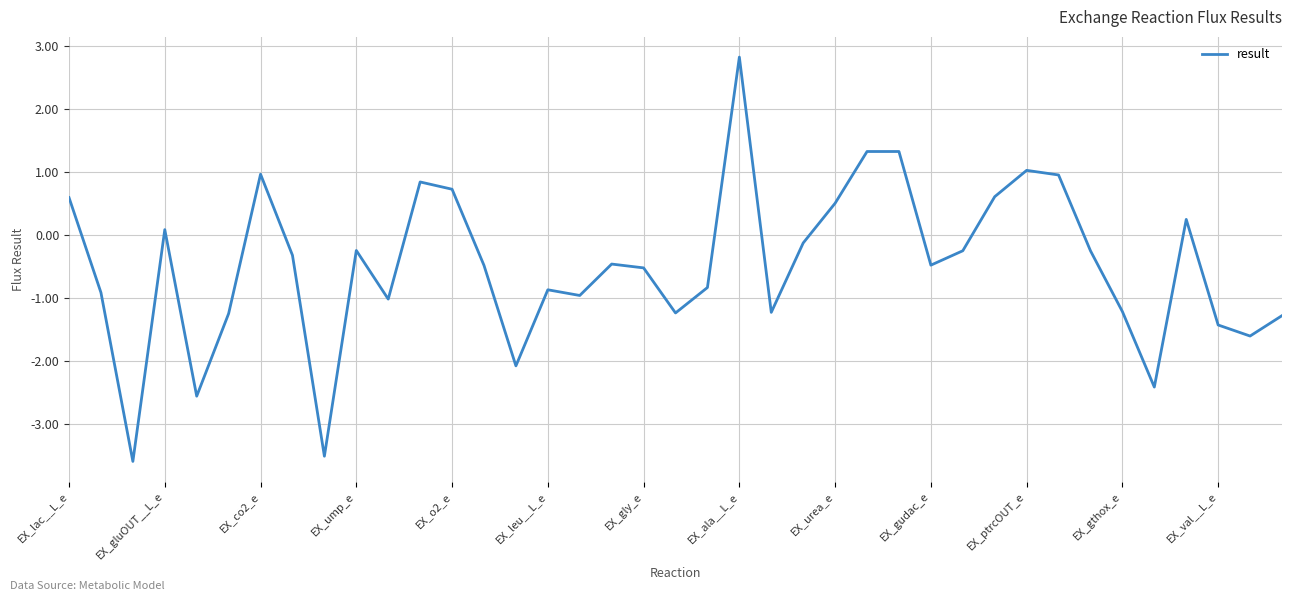

What is the minimum value shown in the chart?

-3.6